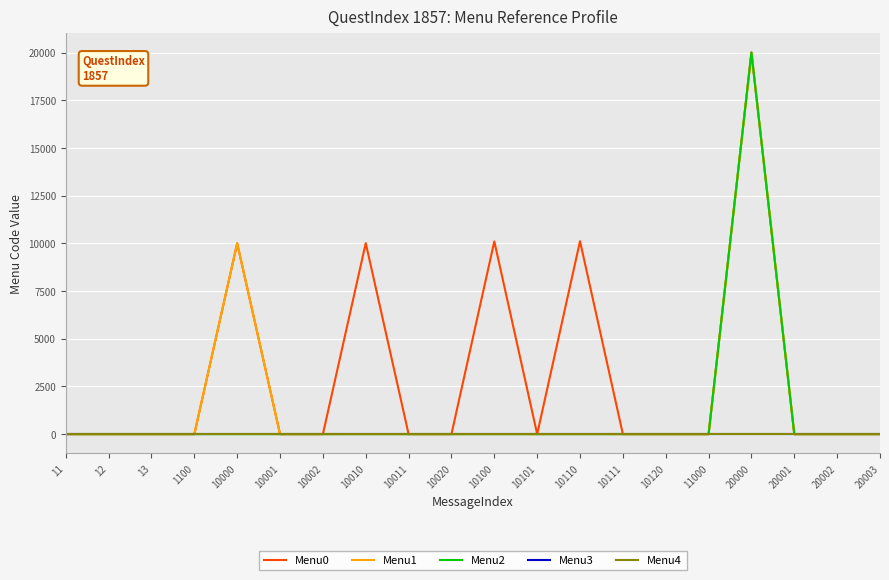

Is this an area chart (filled region under the line)?

No